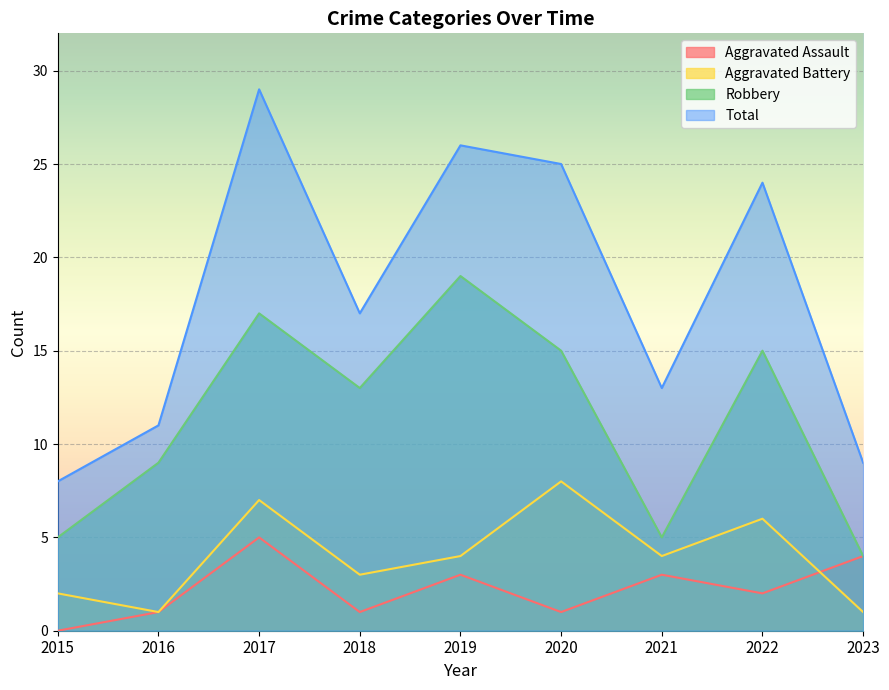

How many series are shown in this chart?

4